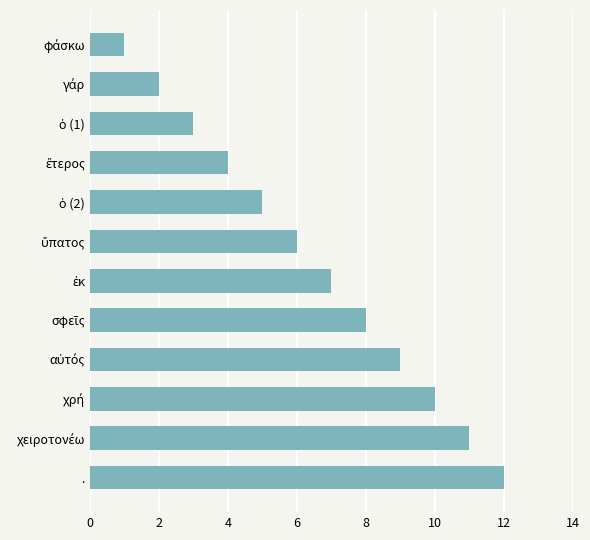

The value at . is 12. True or false?

True